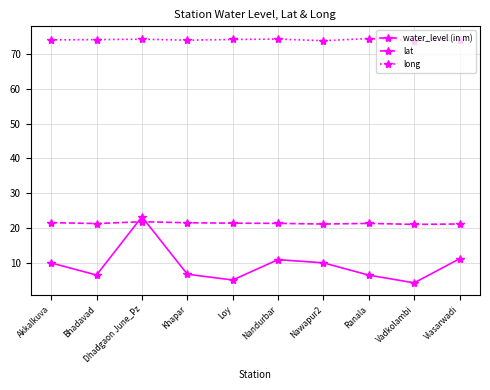

What position from the left is Dhadgaon June_Pz?

3